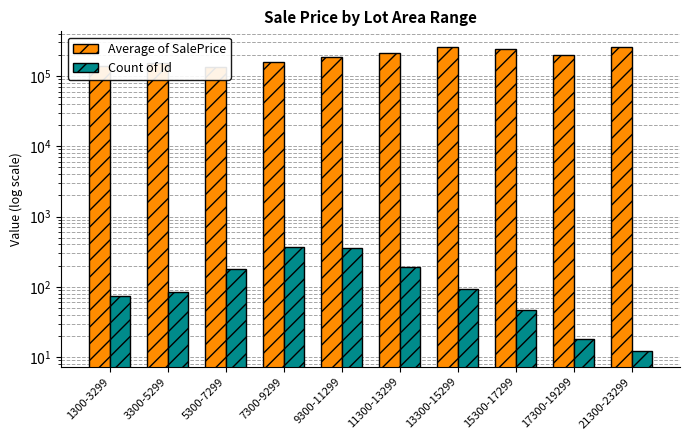

The Average of SalePrice series shows 184192.6 at 9300-11299. True or false?

True